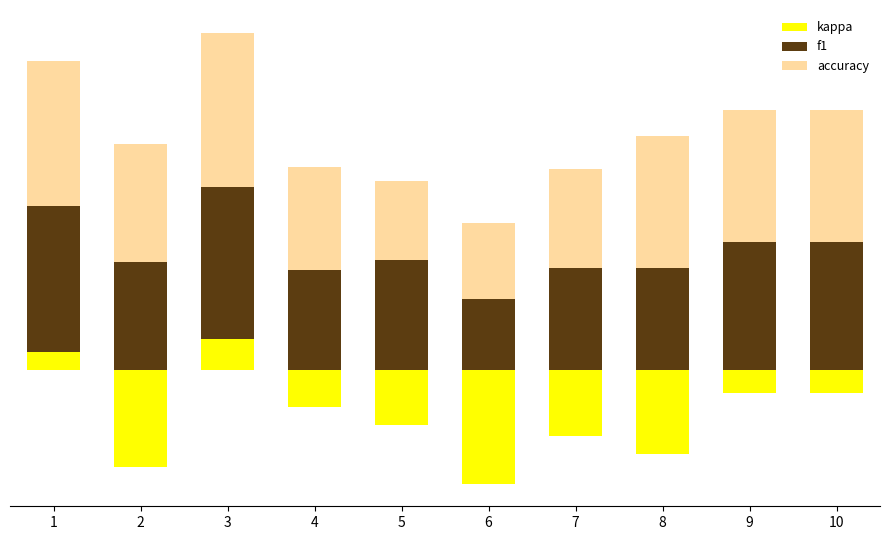

What are all the series names shown in the legend?

kappa, f1, accuracy